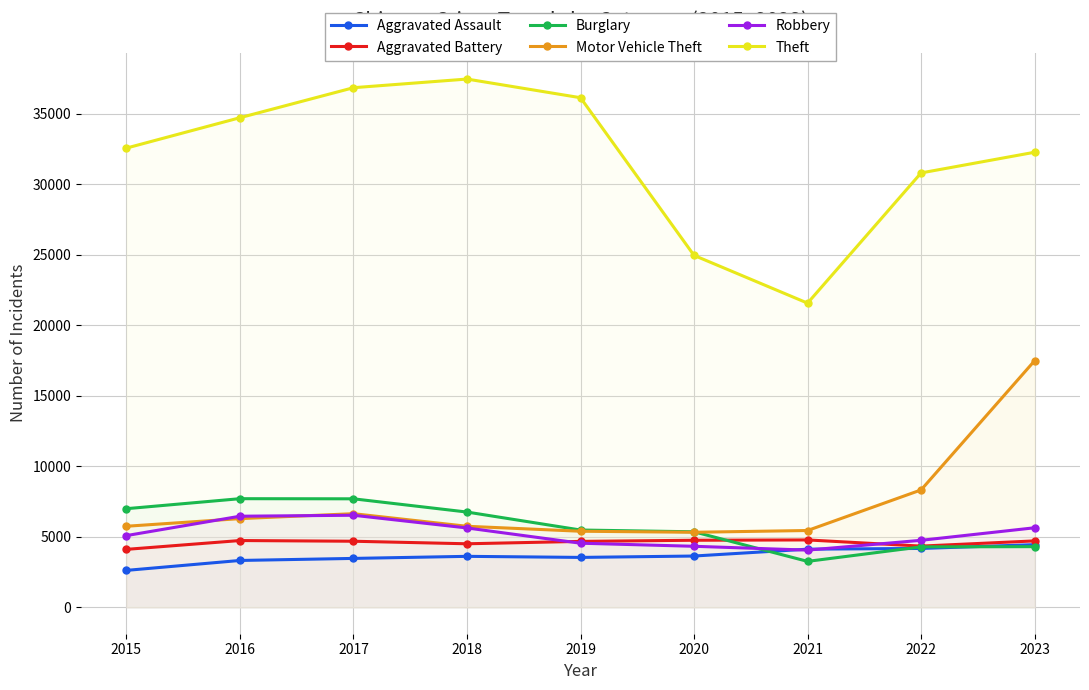

Which series has the largest range (max minus min)?

Theft